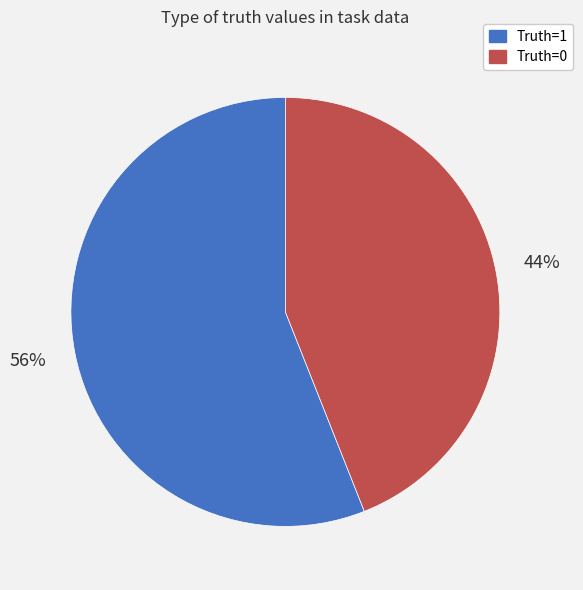

Is it true that Truth=0 is 32% of the pie?

False